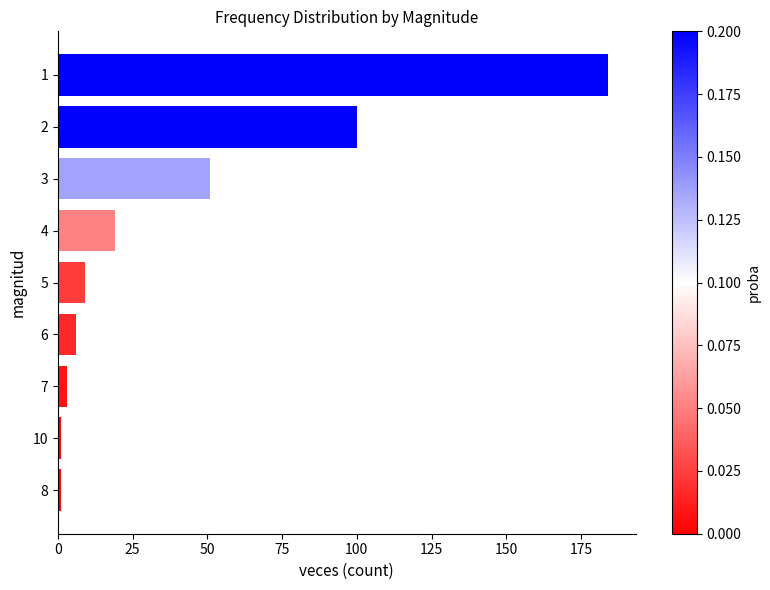

What is the sum of all values?

374